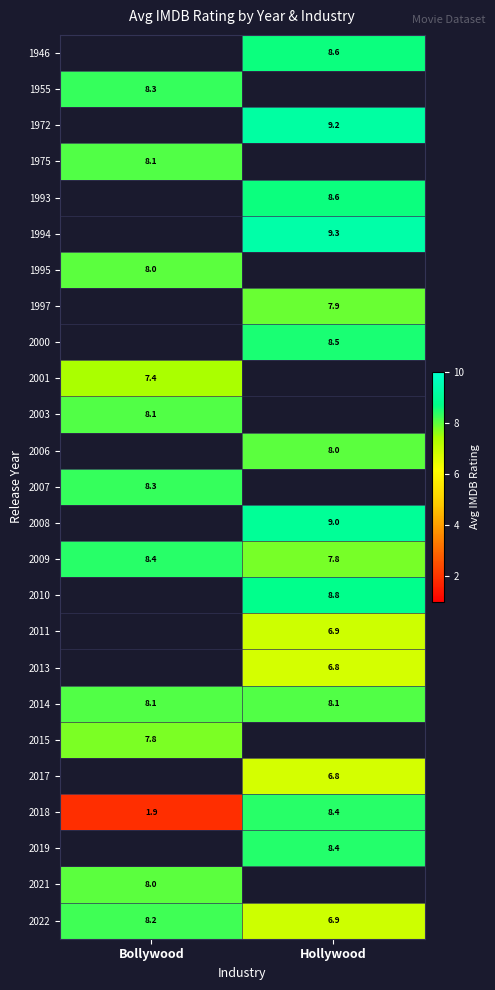

True or false: 2018 has a value of 1.9 at Bollywood.

True